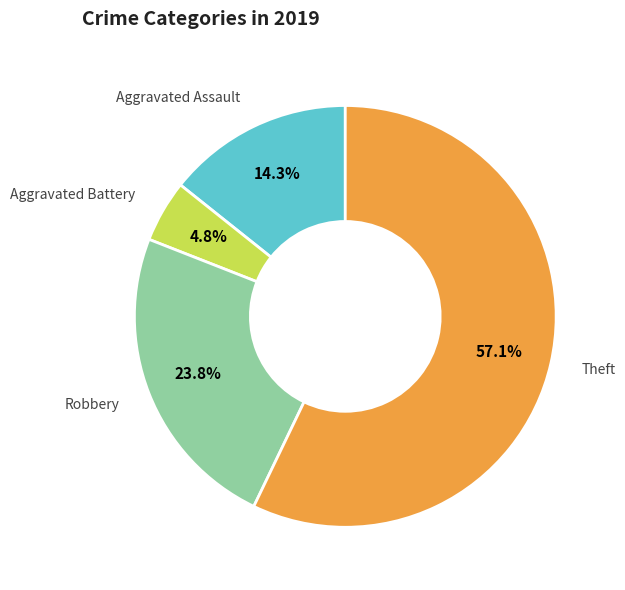

To the nearest percent, what is the difference between the Aggravated Battery and Robbery slice percentages?

19%